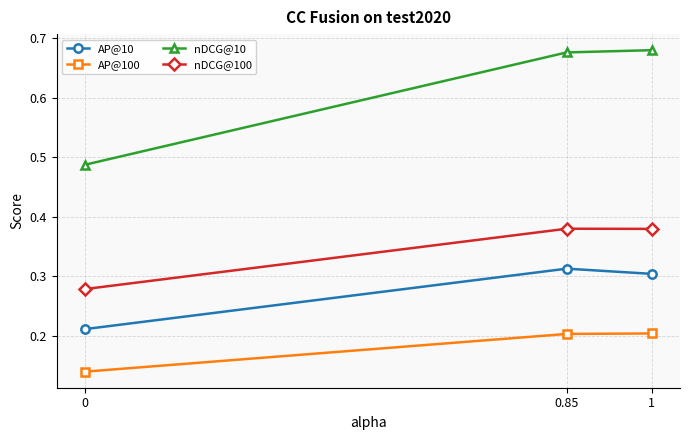

Does the chart have visible grid lines?

Yes